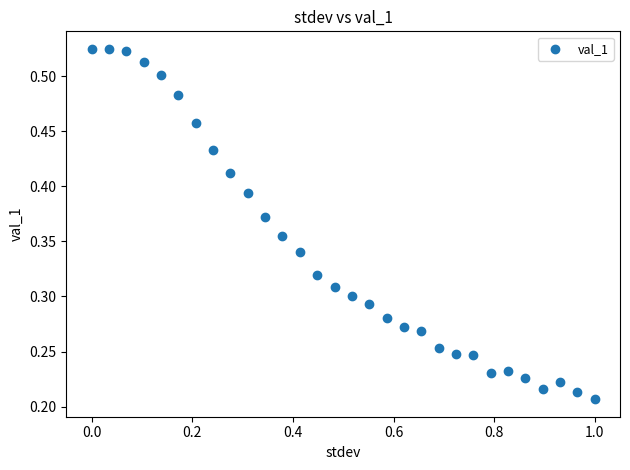

What is the range of X values (max minus min)?

1.0